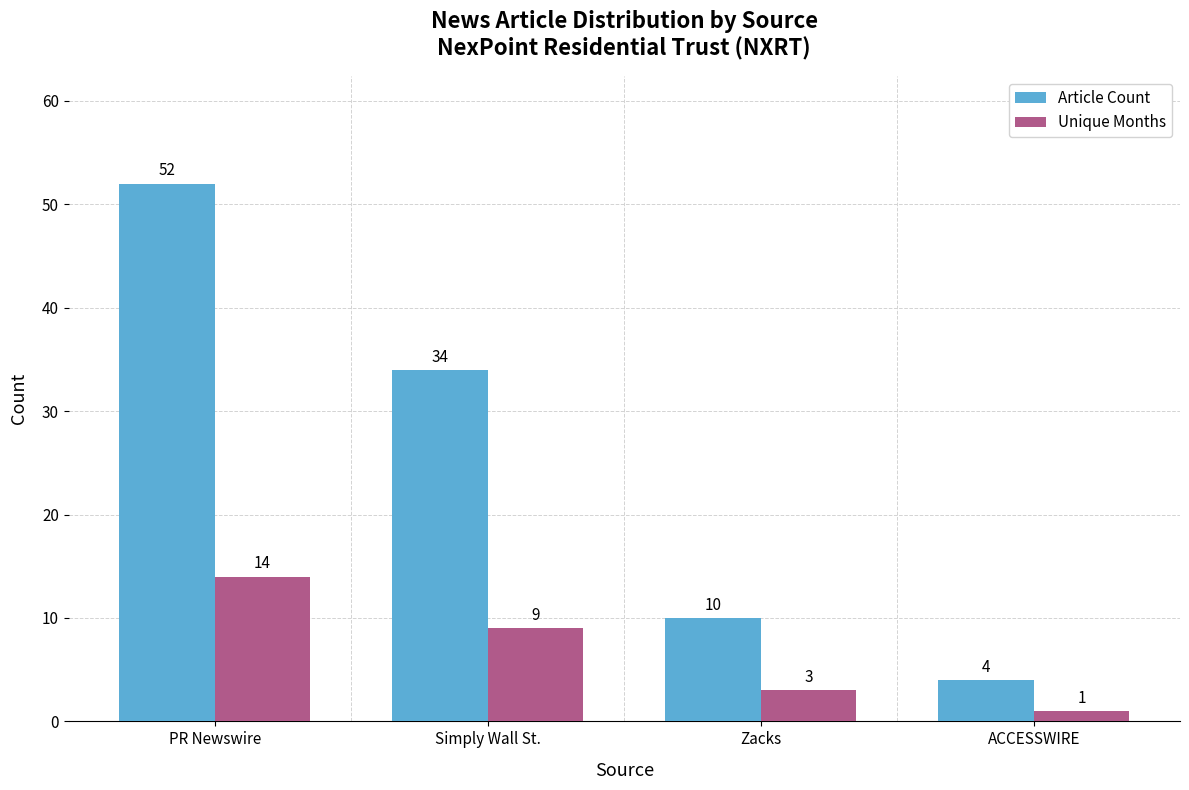

Reading left to right, list all the values displayed in this chart.

Article Count: PR Newswire=52	Simply Wall St.=34	Zacks=10	ACCESSWIRE=4
Unique Months: PR Newswire=14	Simply Wall St.=9	Zacks=3	ACCESSWIRE=1